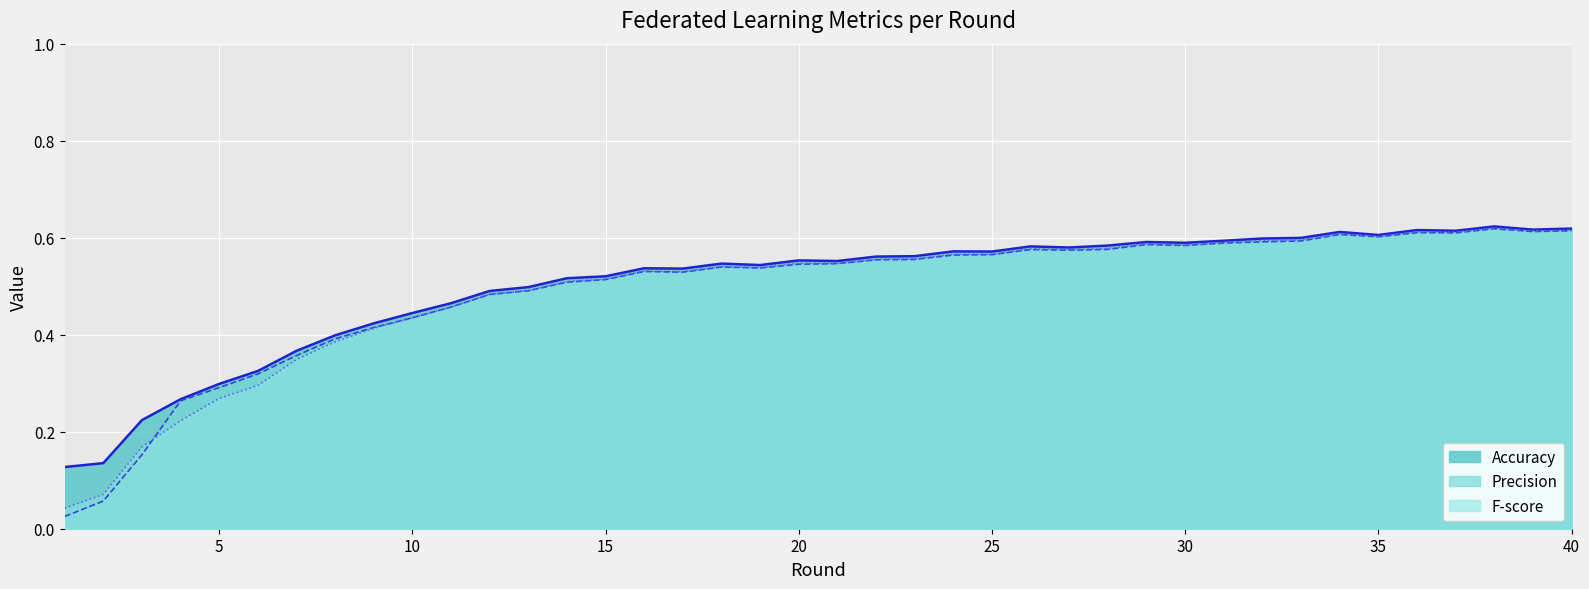

Reading left to right, transcribe all the data shown in this chart.

0.1	0.1	0.2	0.3	0.3	0.3	0.4	0.4	0.4	0.4	0.5	0.5	0.5	0.5	0.5	0.5	0.5	0.5	0.5	0.6	0.6	0.6	0.6	0.6	0.6	0.6	0.6	0.6	0.6	0.6	0.6	0.6	0.6	0.6	0.6	0.6	0.6	0.6	0.6	0.6